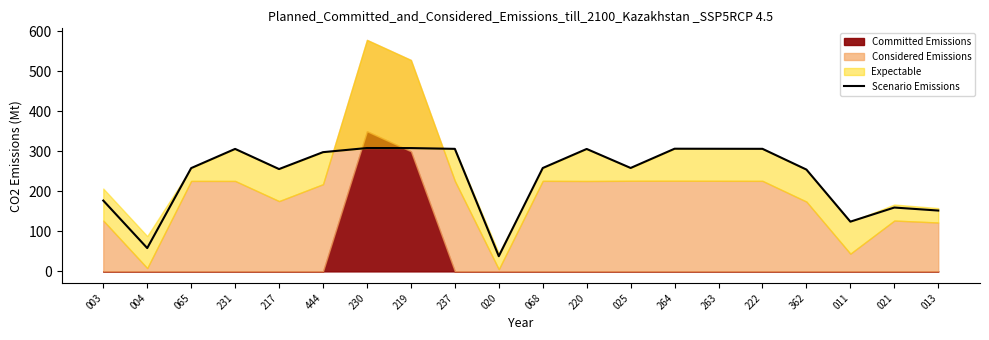

At which label is the value closest to 173?

003